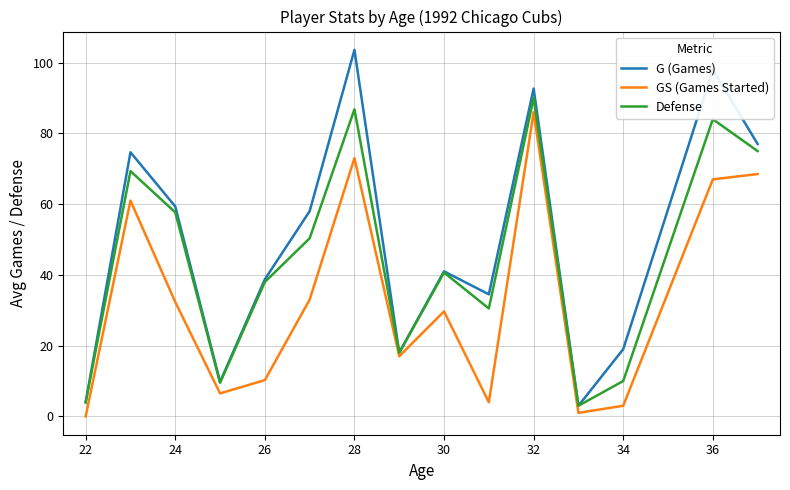

List the series in order of their overall mean, lowest first.

GS (Games Started), Defense, G (Games)